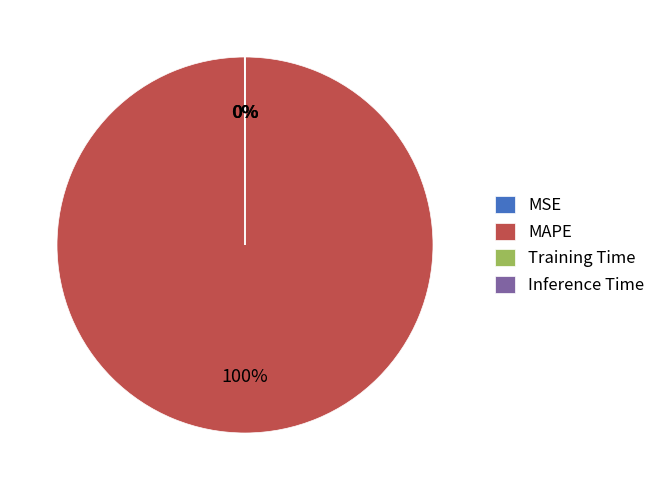

Is there any slice that represents more than half of the pie?

Yes